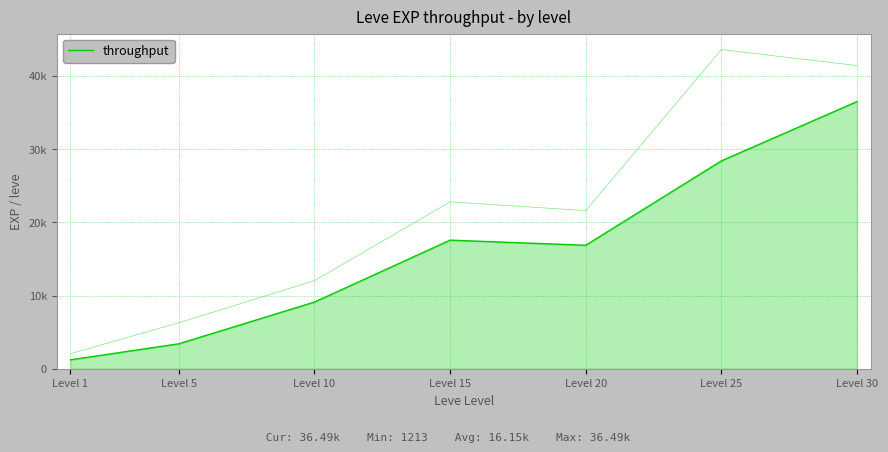

What is the sum of all values?

113039.2